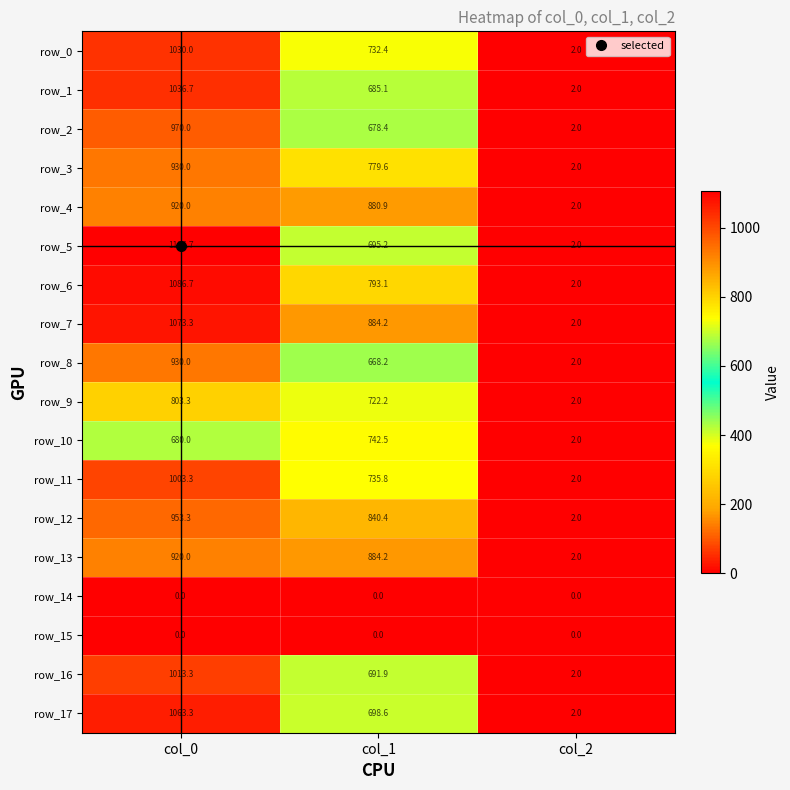

Which series has the largest range (max minus min)?

row_5